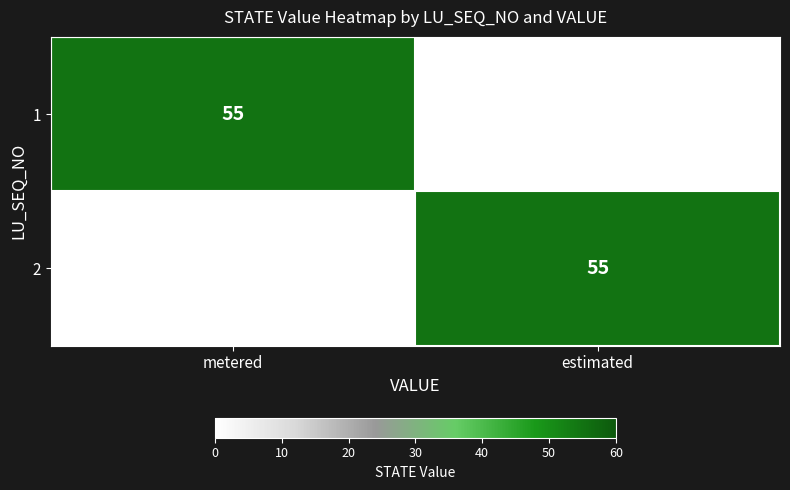

Is it true that 2 equals 55 at estimated?

True